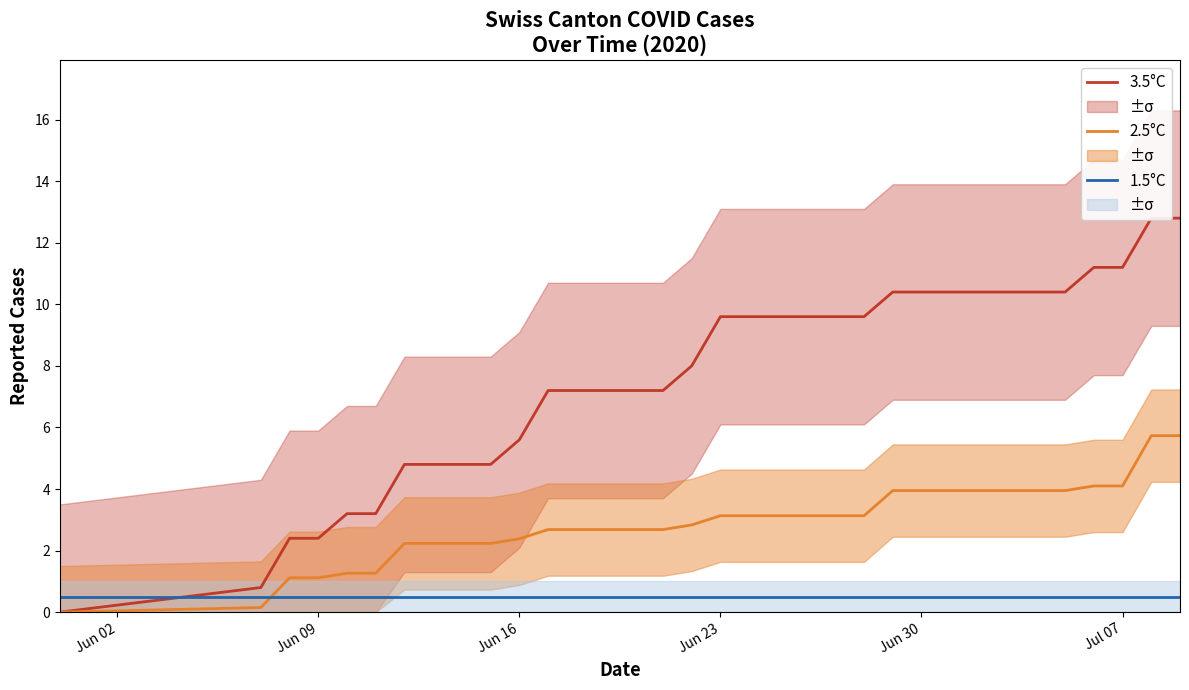

True or false: 2.5°C and 1.5°C intersect in this chart.

True